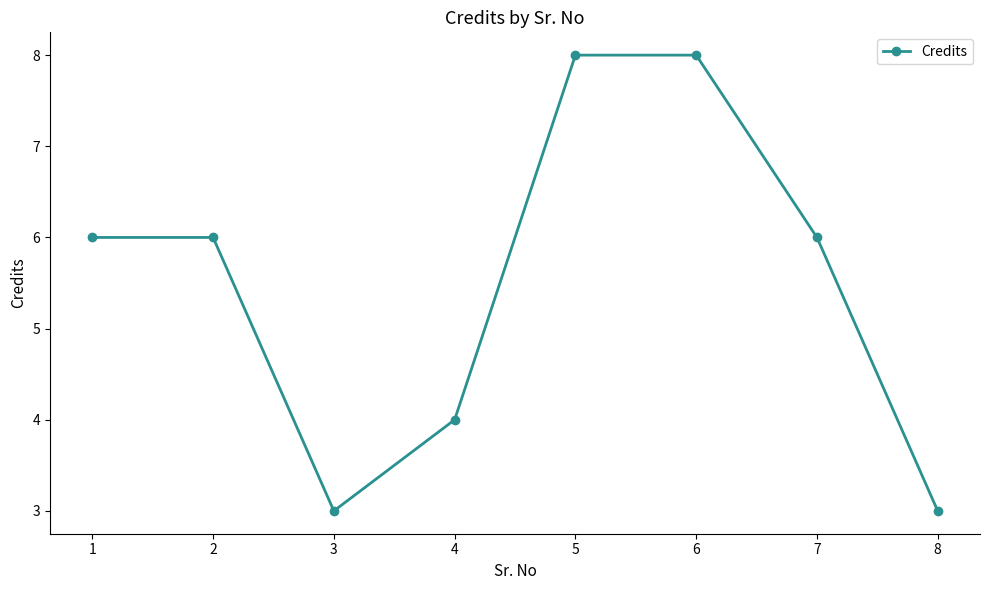

What is the sum of the values at 6 and 3?

11